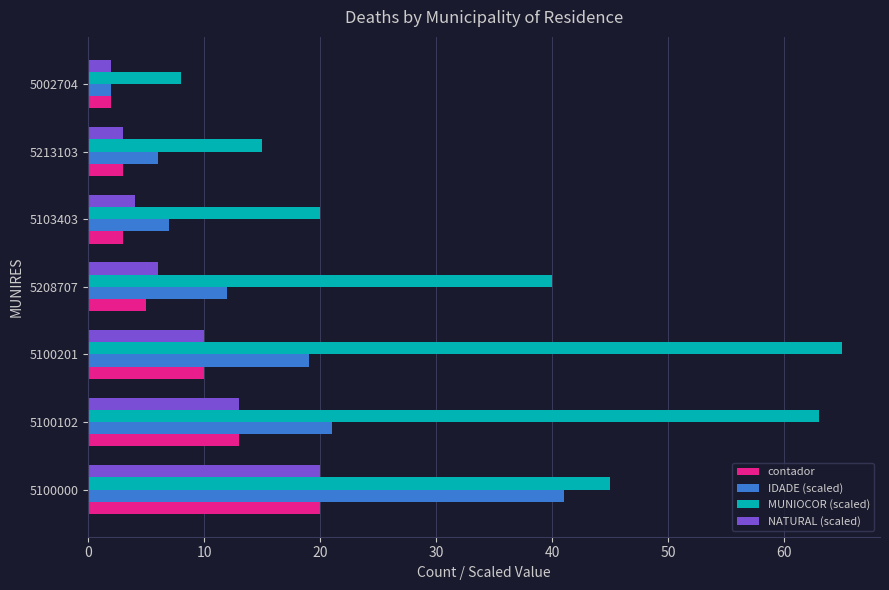

Which series has the largest total across all categories?

MUNIOCOR (scaled)